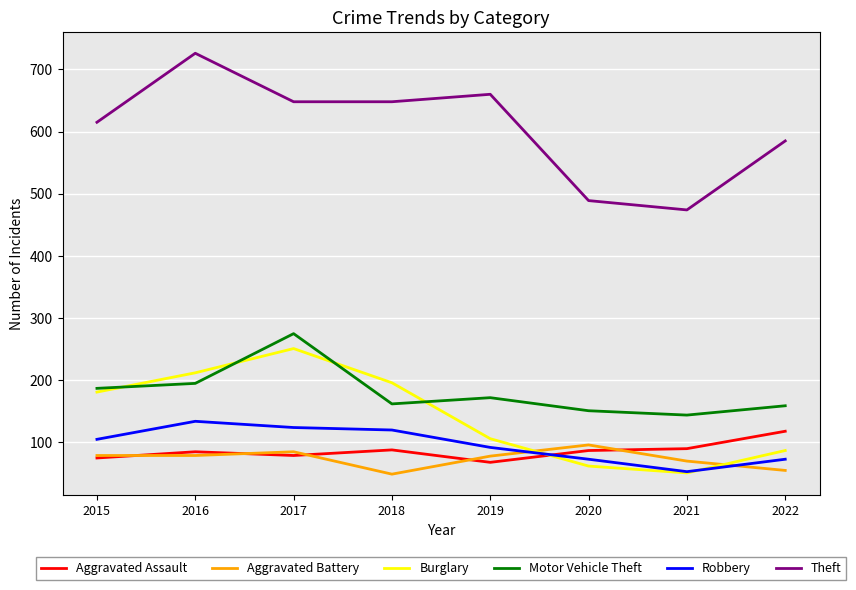

What is the approximate value of Motor Vehicle Theft at 2018?

162